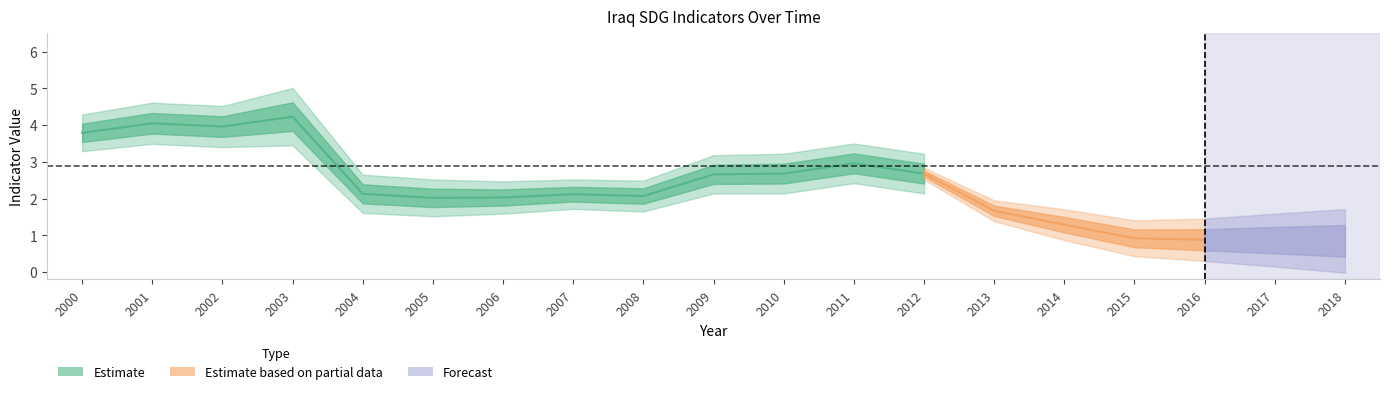

True or false: NV_IND_MANF has a value of 2.7 at 2012.

True